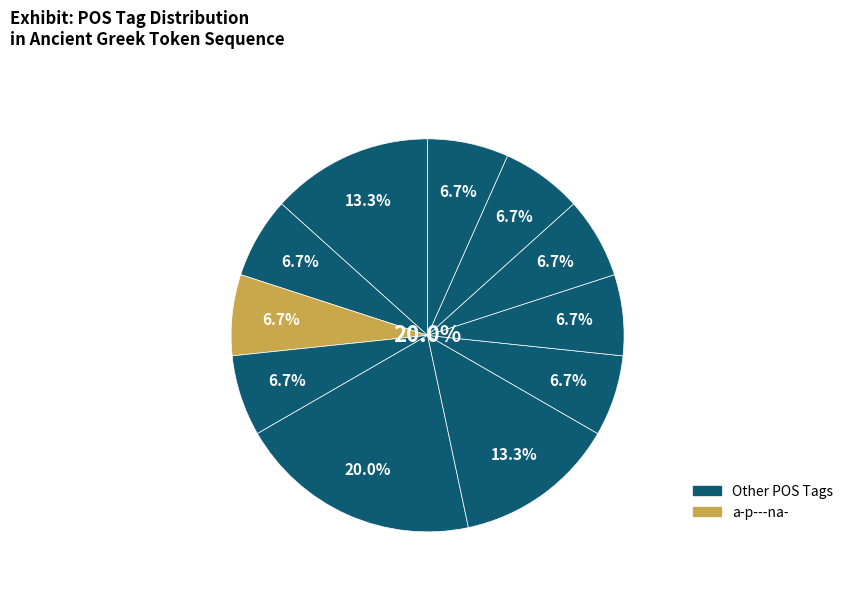

How many segments does this pie chart have?

11